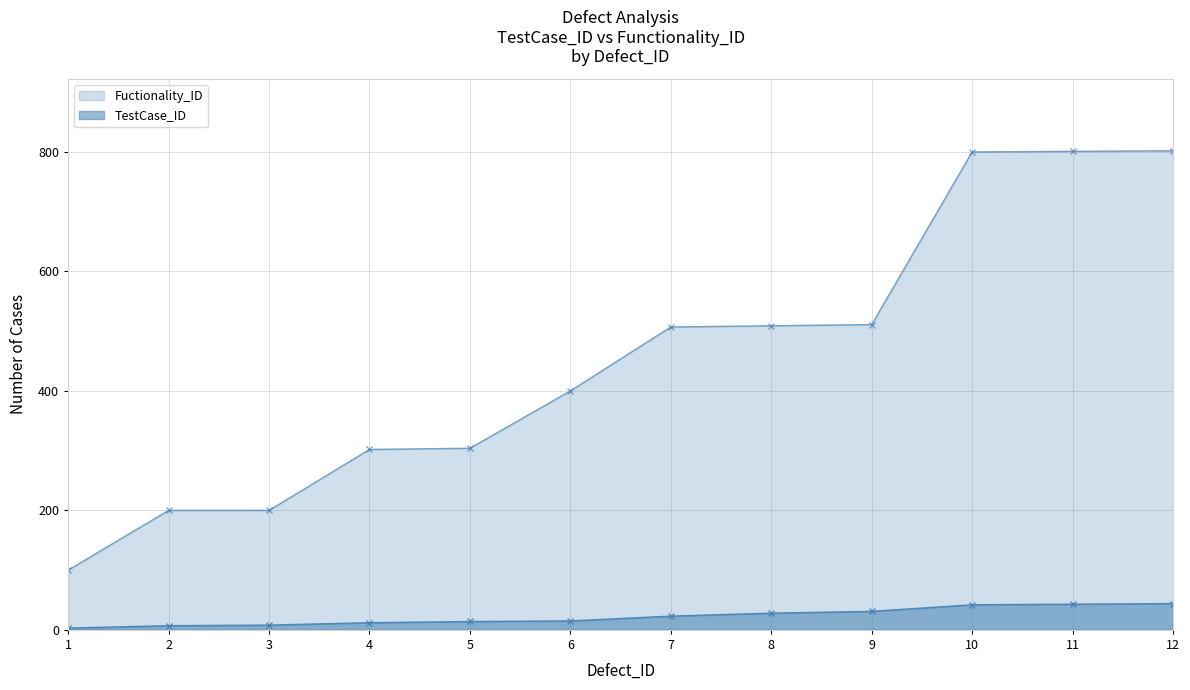

How many lines are shown in the chart?

2